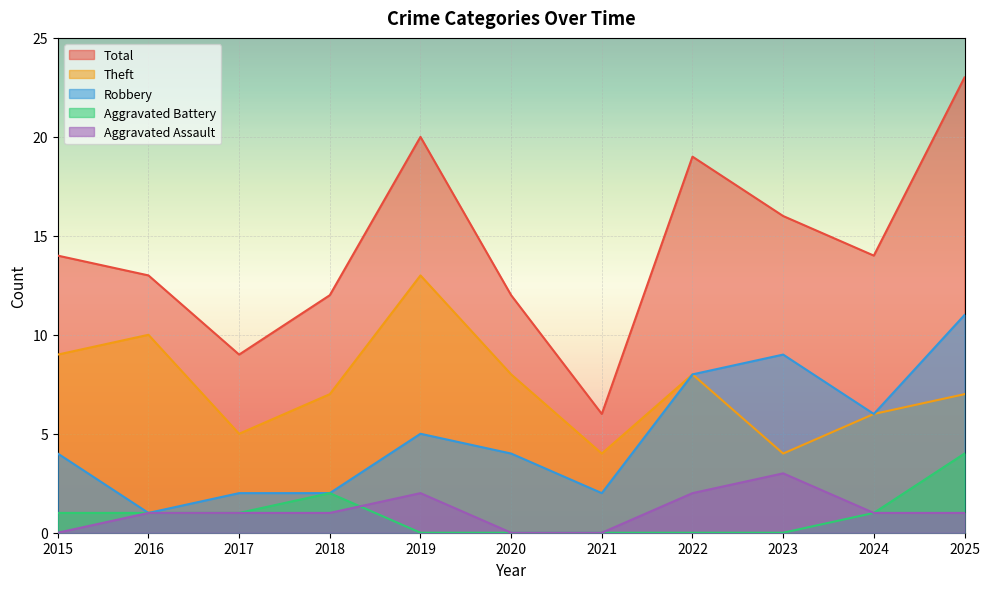

List the labels in order of Aggravated Assault value, largest first.

2023, 2019, 2022, 2016, 2017, 2018, 2024, 2025, 2015, 2020, 2021